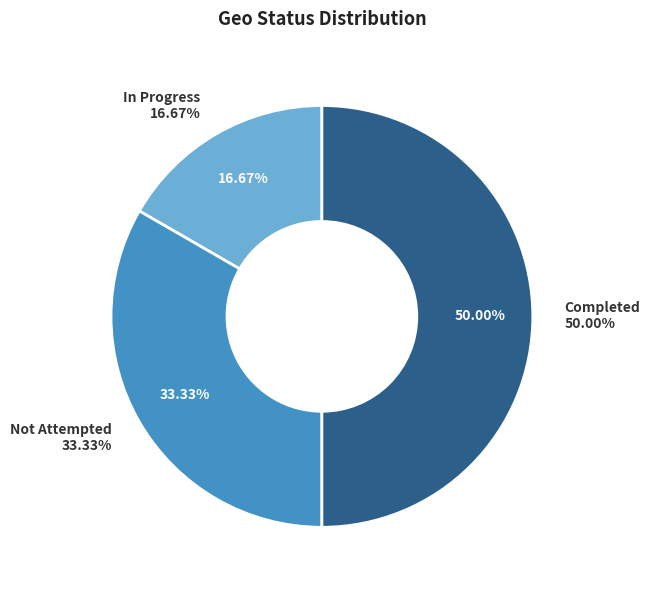

Is it true that In Progress is 17% of the pie?

True